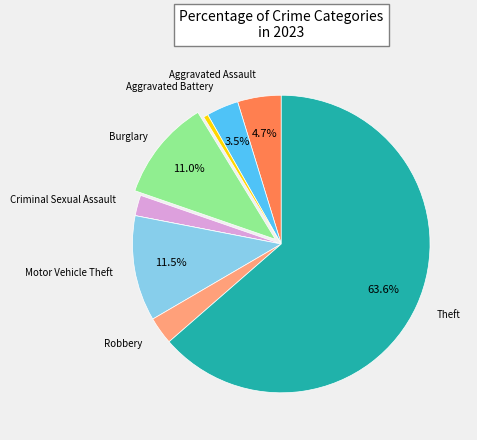

How many segments does this pie chart have?

9